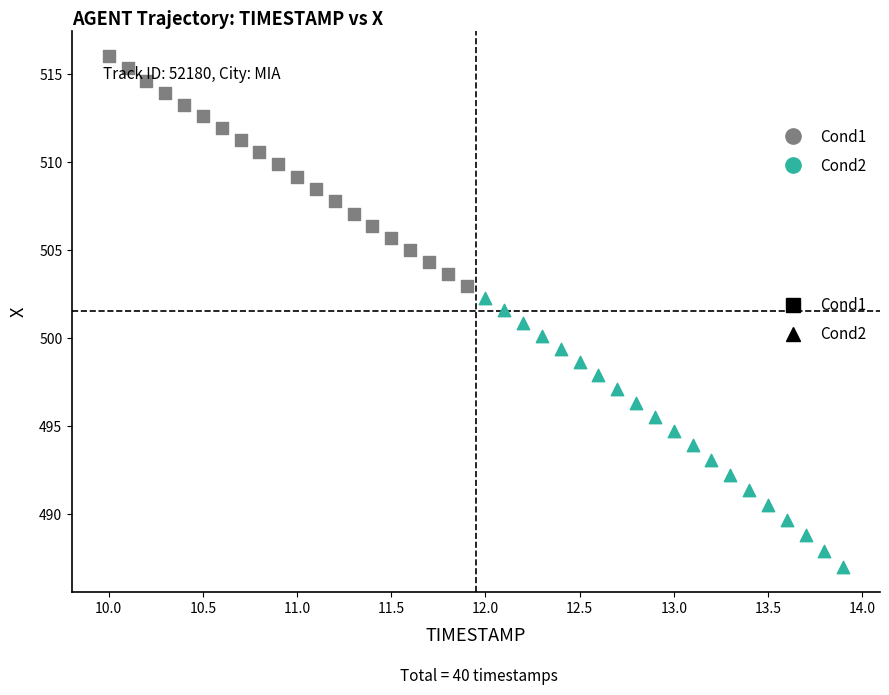

Which series reaches the minimum Y coordinate?

Cond2